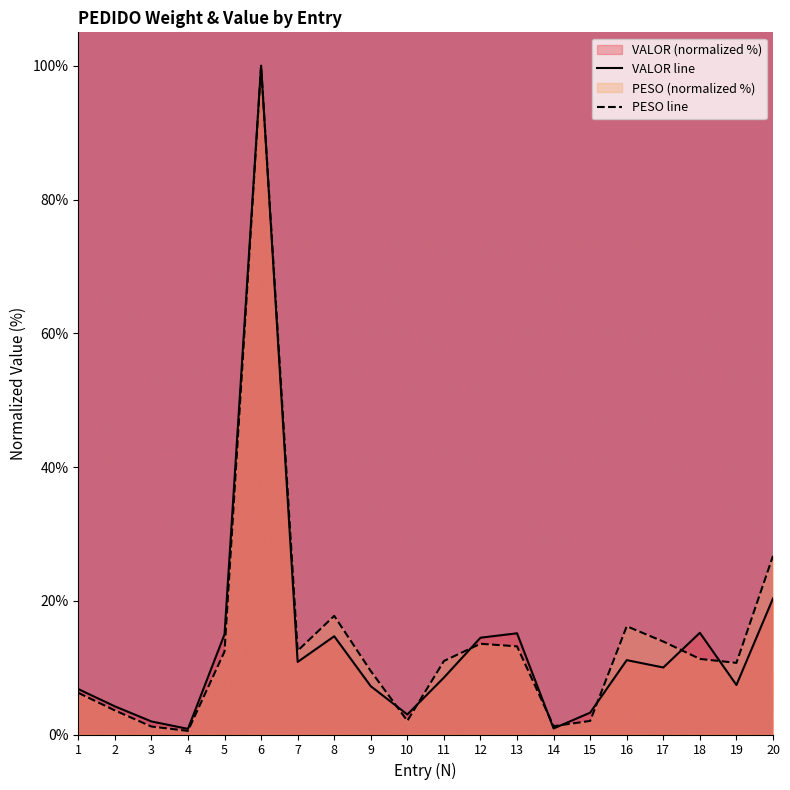

Which series has the largest range (max minus min)?

PESO